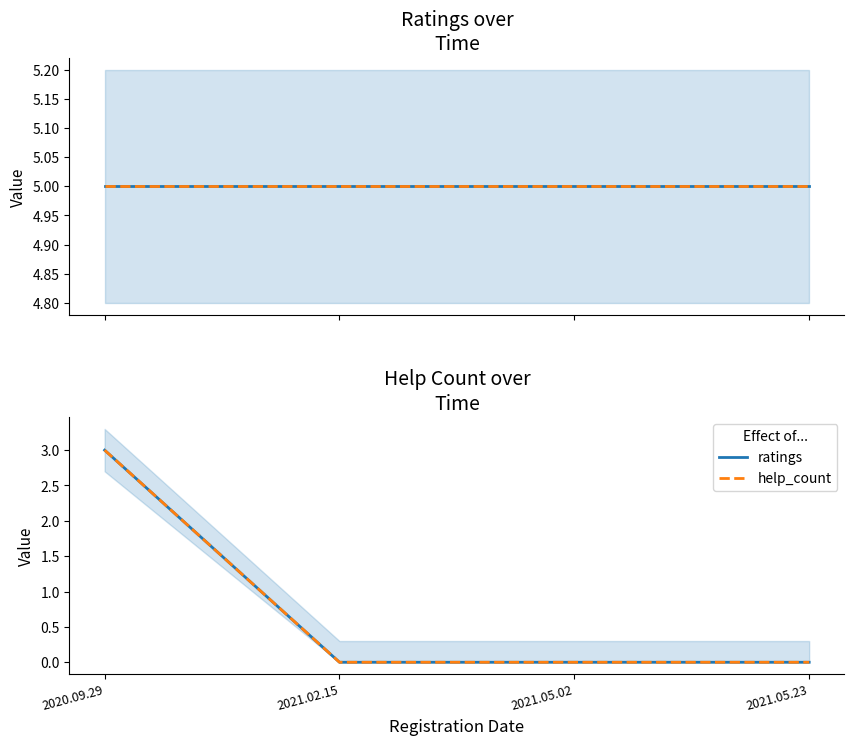

At which category does the chart reach its minimum across all series?

2021.02.15